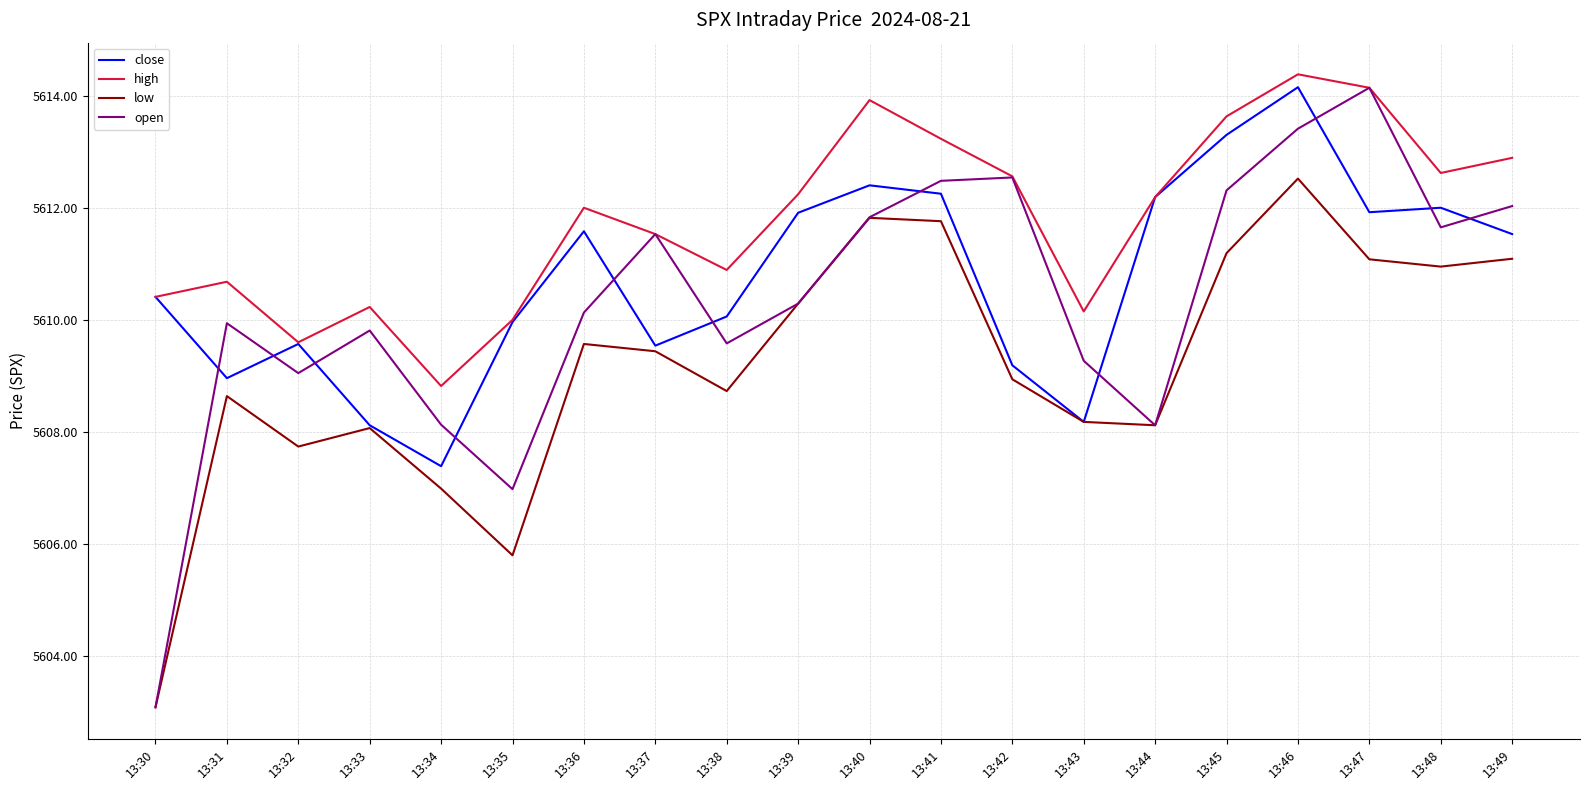

Between which two adjacent categories do close and open first intersect?

13:30 and 13:31